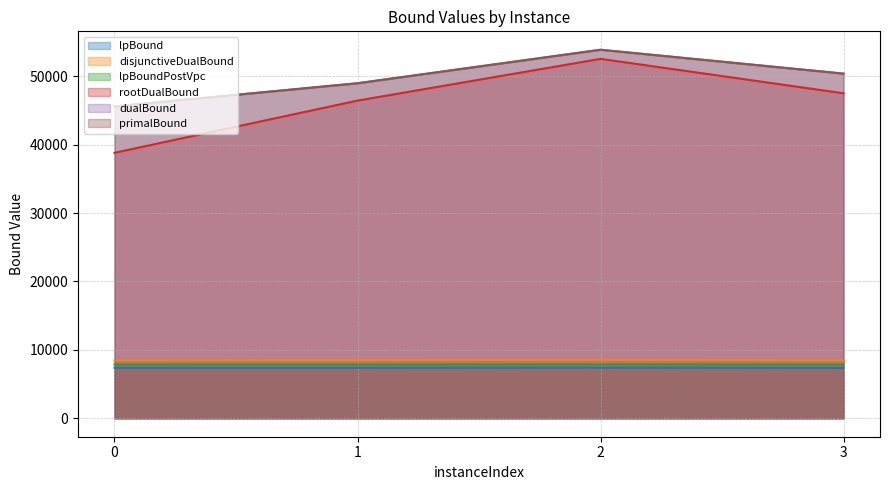

What is the minimum value shown in the chart?

7378.7